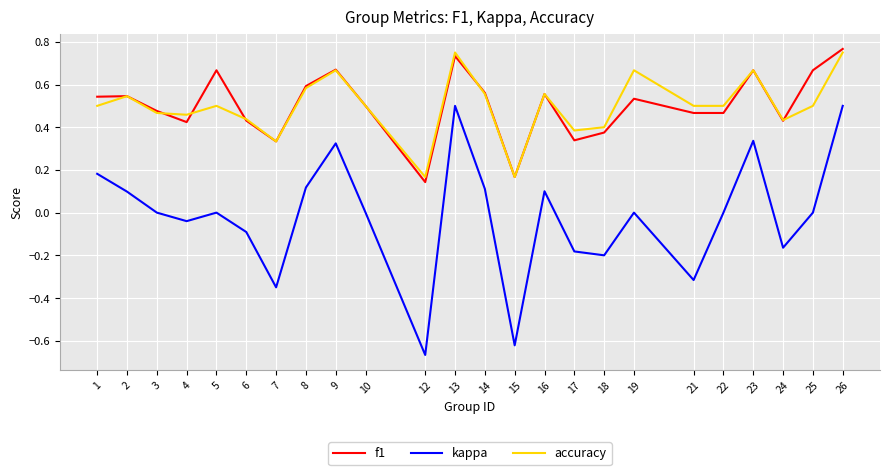

Count the number of data series in this chart.

3